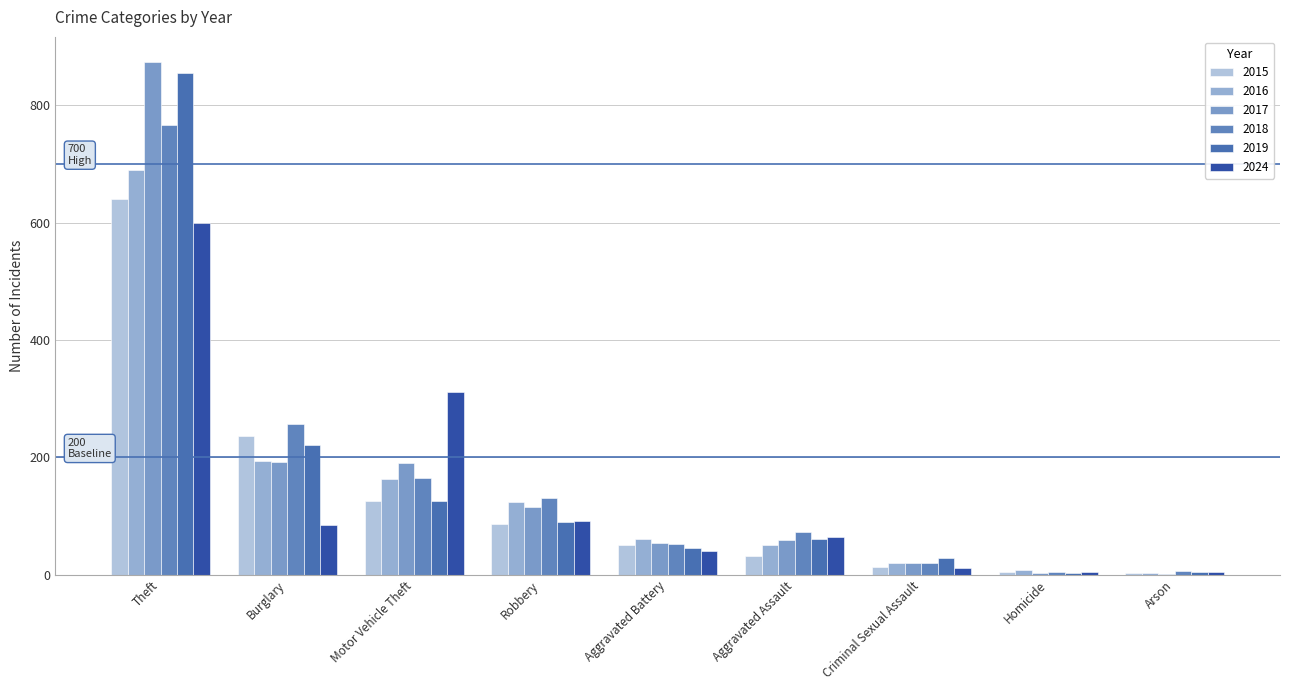

What is the greatest value displayed?

873